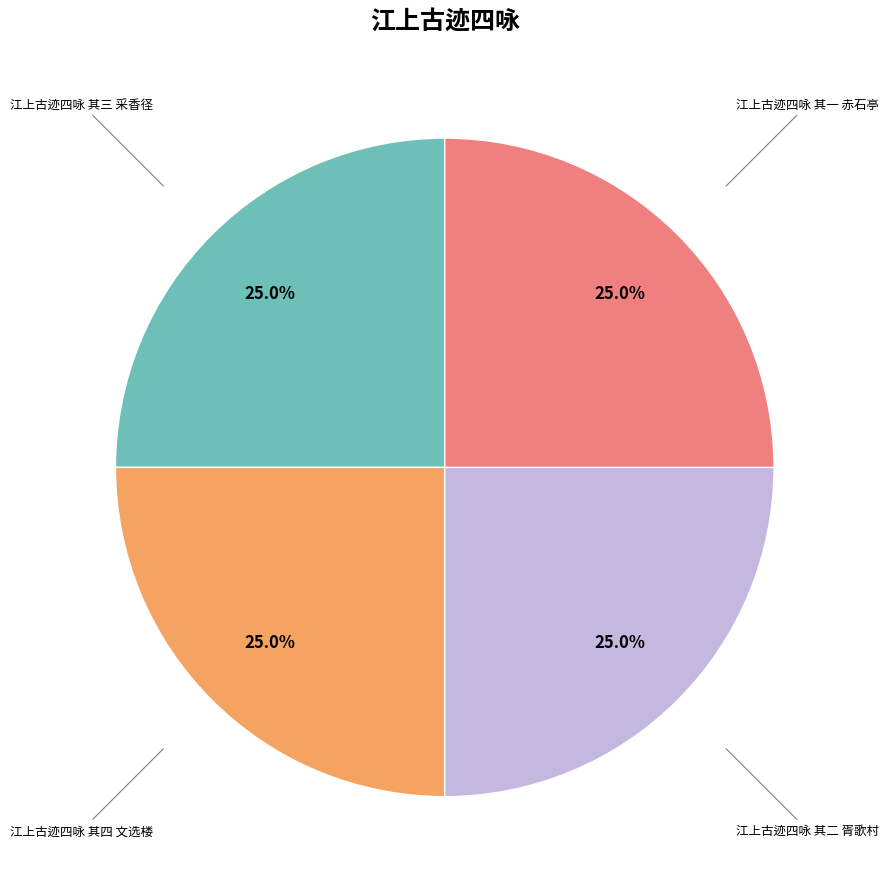

Does any single category account for the majority?

No